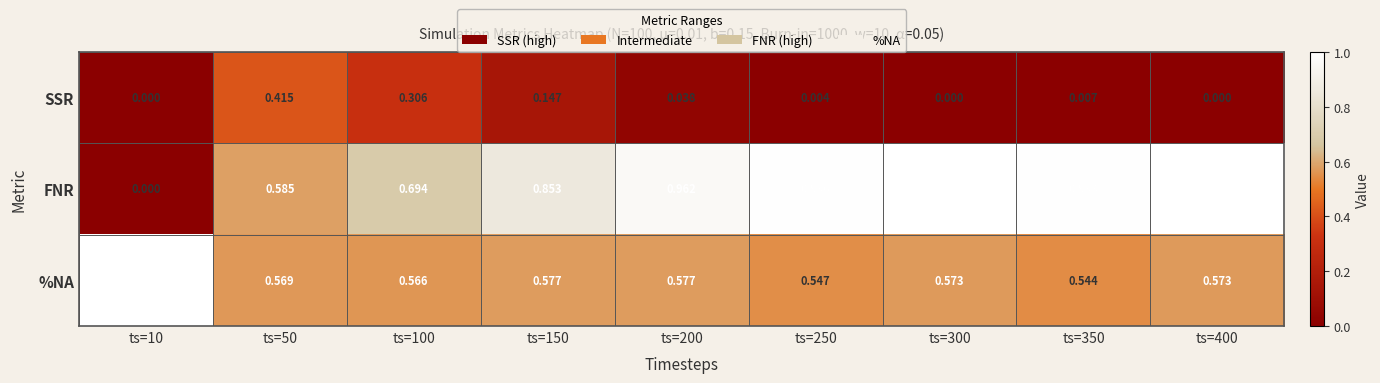

Count the number of categories in the chart.

9